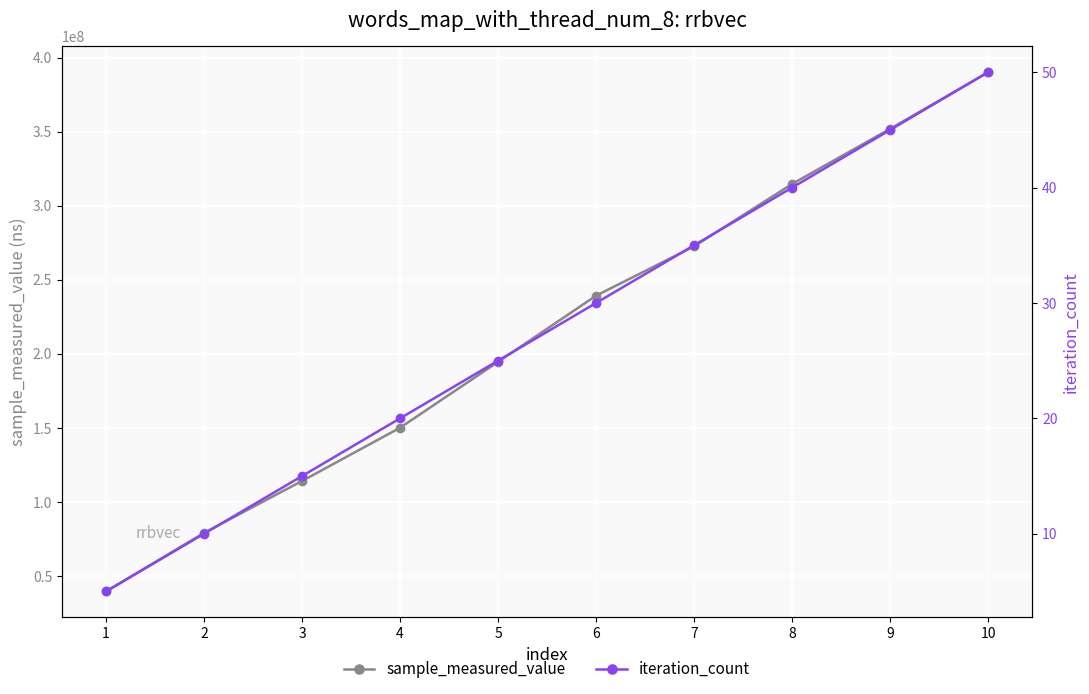

Which category has the highest value across all series?

10